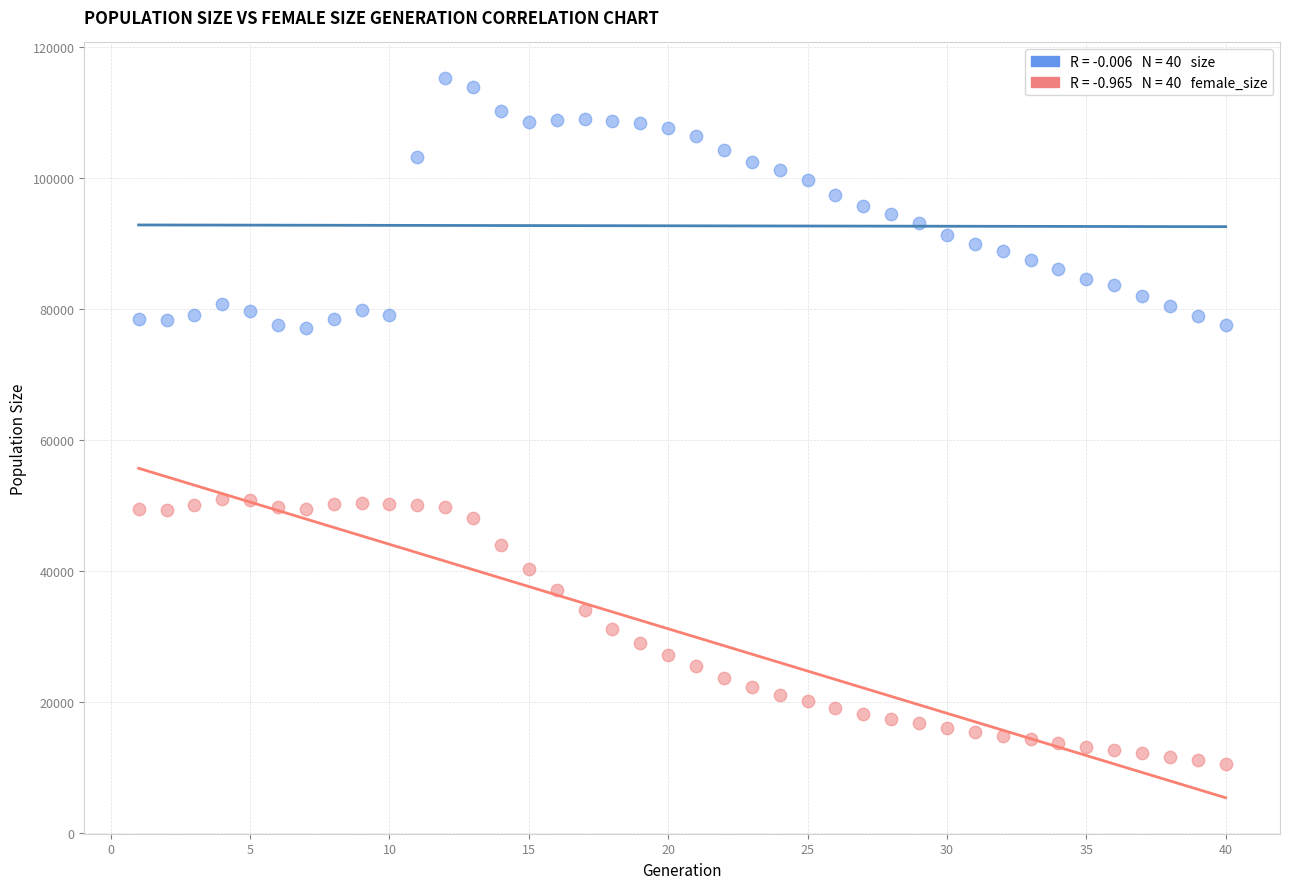

Across all data points, what is the range of X values (max minus min)?

39